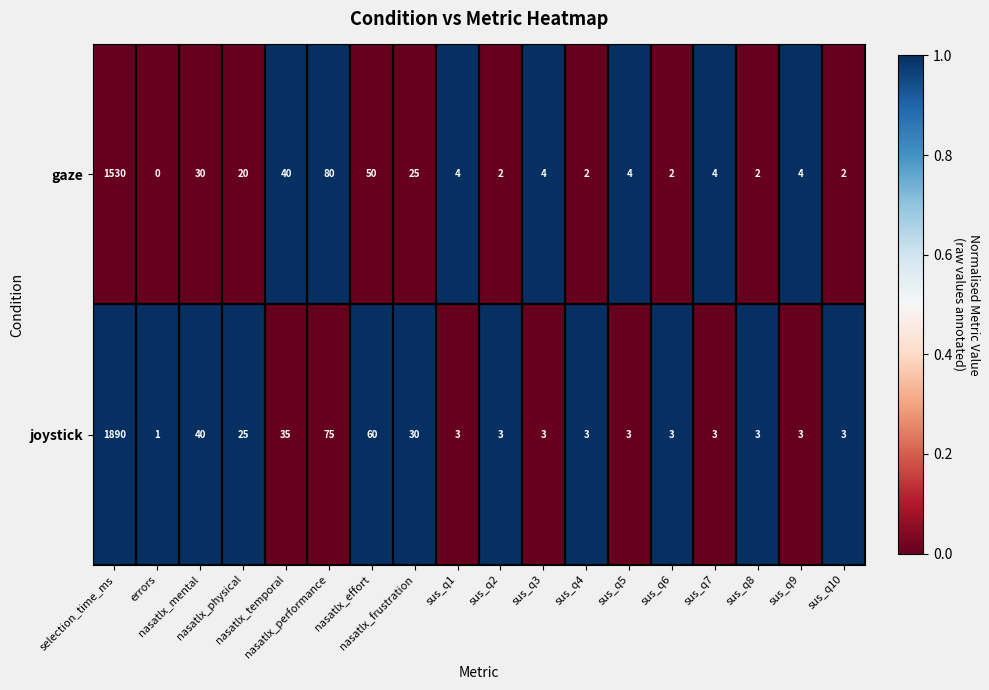

Which series has the largest total across all categories?

joystick